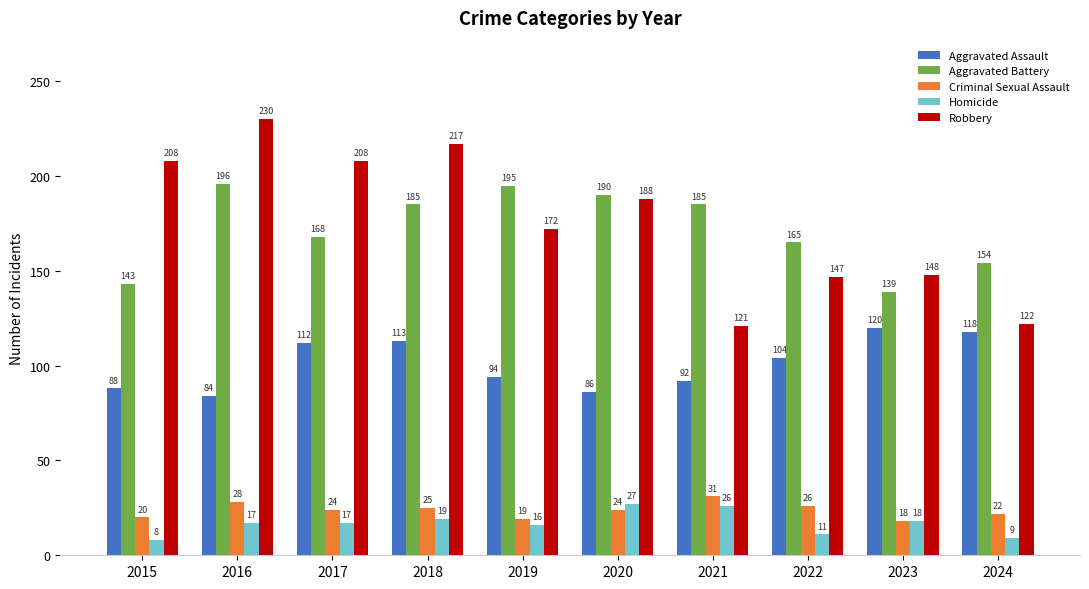

Between 2015 and 2016, which series saw the biggest shift?

Aggravated Battery